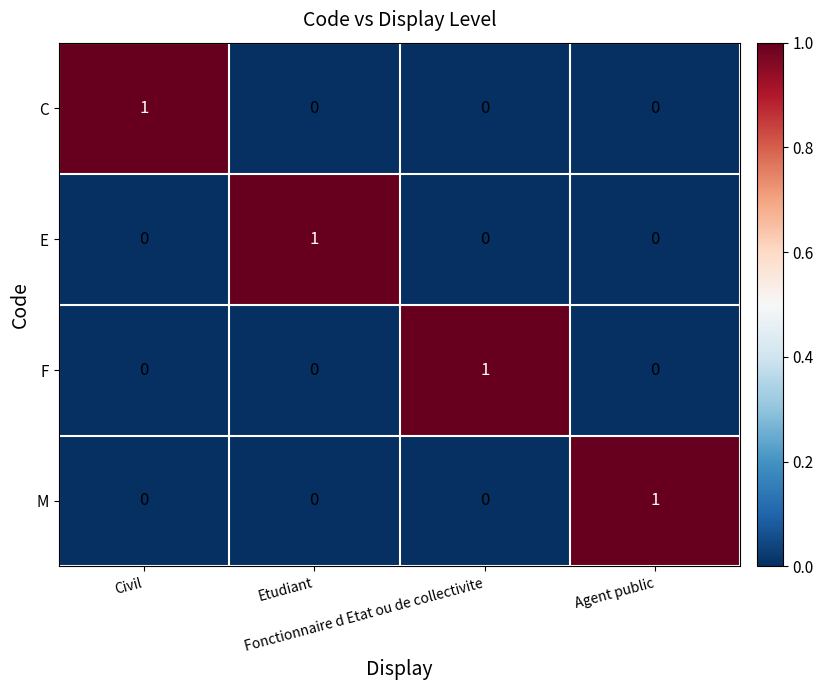

At how many categories does at least one series exceed 0?

4